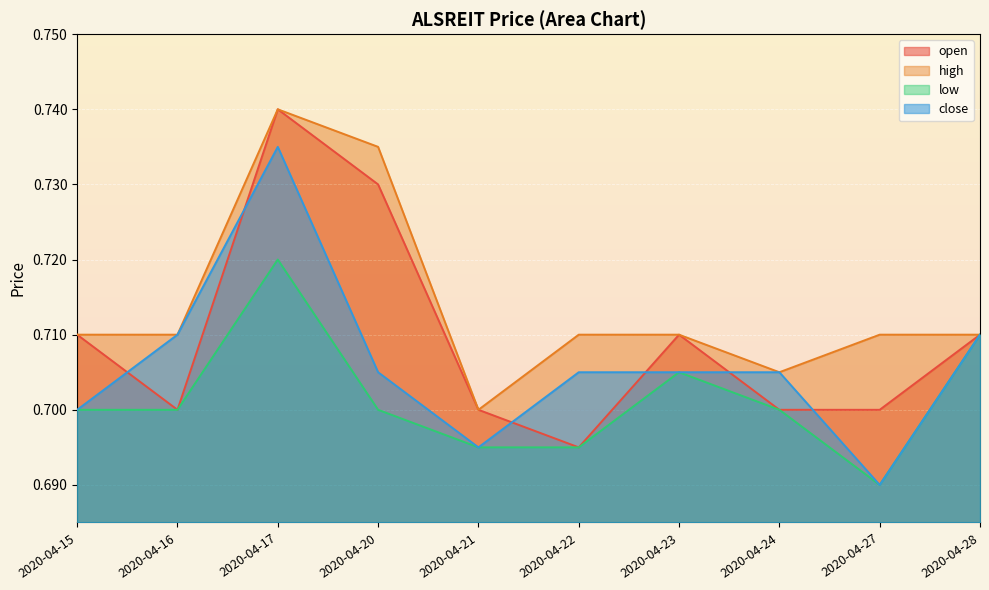

Reading right to left, extract all data points from this chart.

open: 0.7	0.7	0.7	0.7	0.7	0.7	0.7	0.7	0.7	0.7
high: 0.7	0.7	0.7	0.7	0.7	0.7	0.7	0.7	0.7	0.7
low: 0.7	0.7	0.7	0.7	0.7	0.7	0.7	0.7	0.7	0.7
close: 0.7	0.7	0.7	0.7	0.7	0.7	0.7	0.7	0.7	0.7